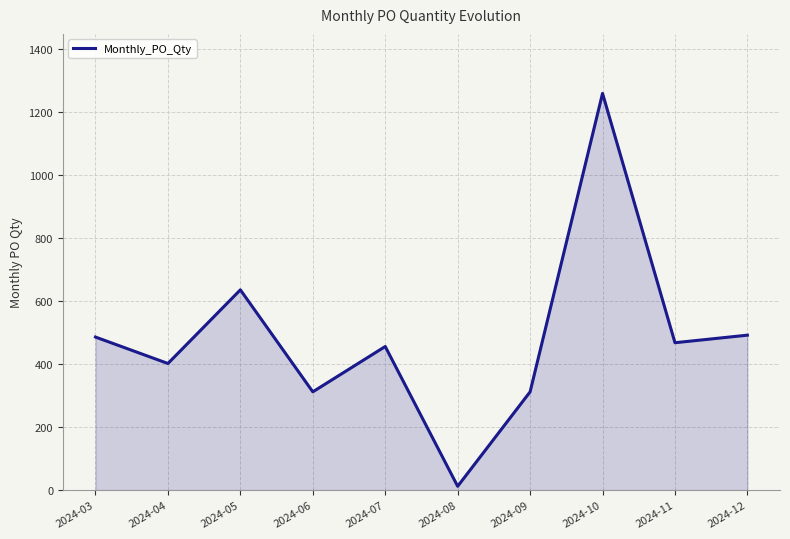

Does the chart have visible grid lines?

Yes